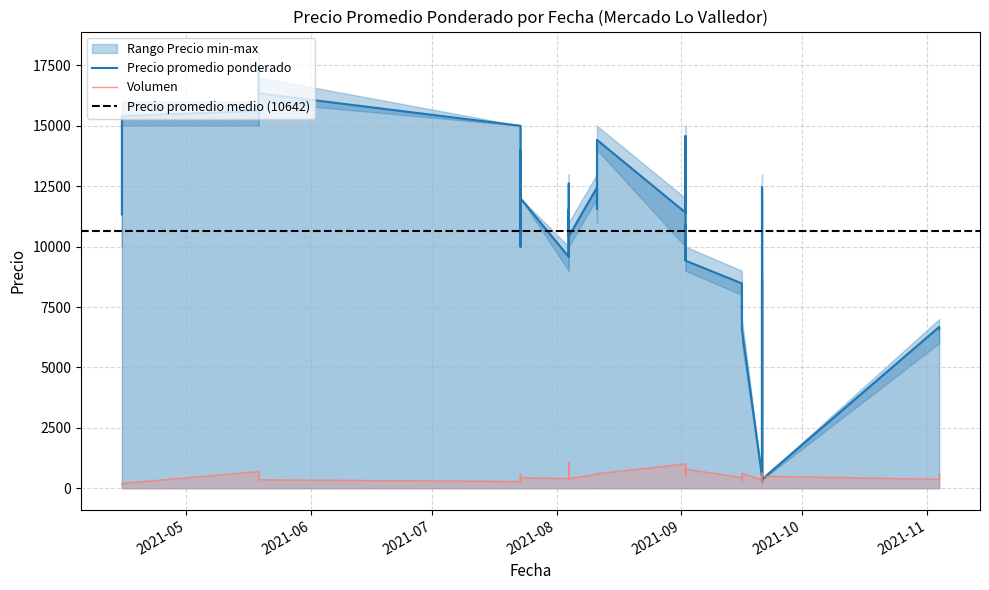

The Volumen series shows 630 at 2021-09-21. True or false?

True